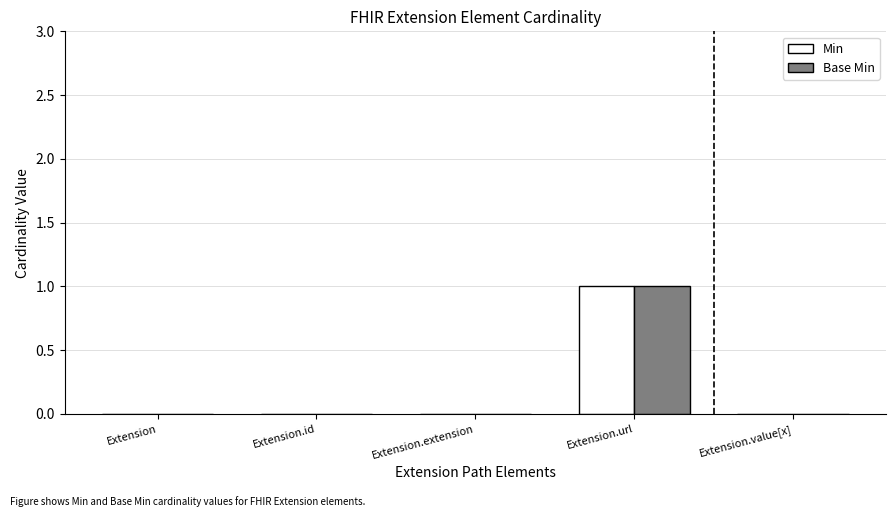

How many data points does each series have?

5